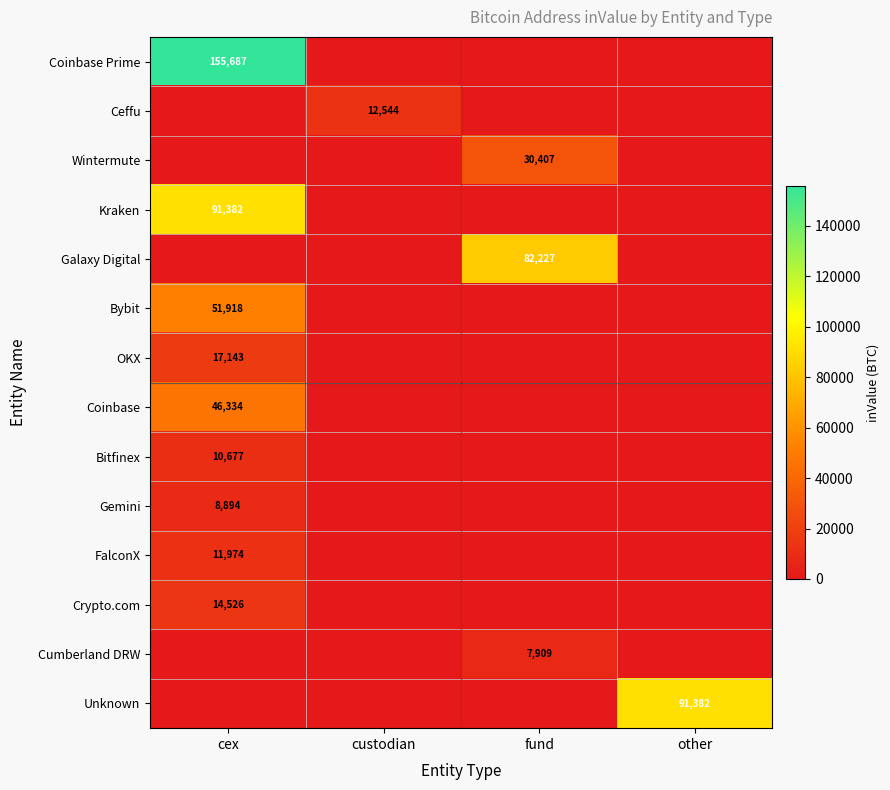

At which category is the sum across all series the highest?

cex